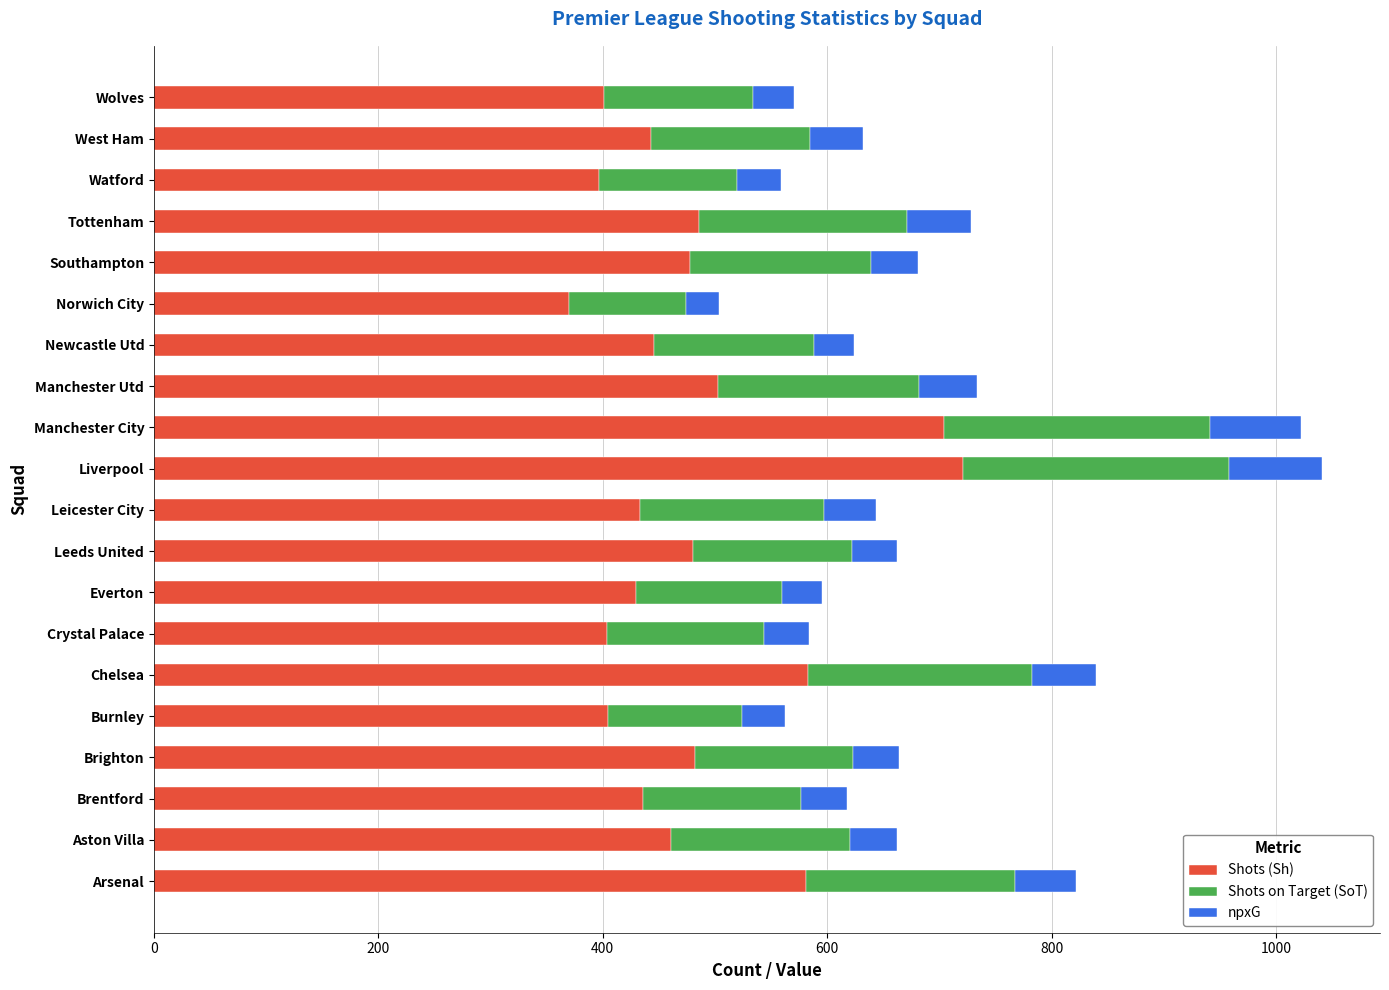

What is the sum of all Shots (Sh) values?

9644.0